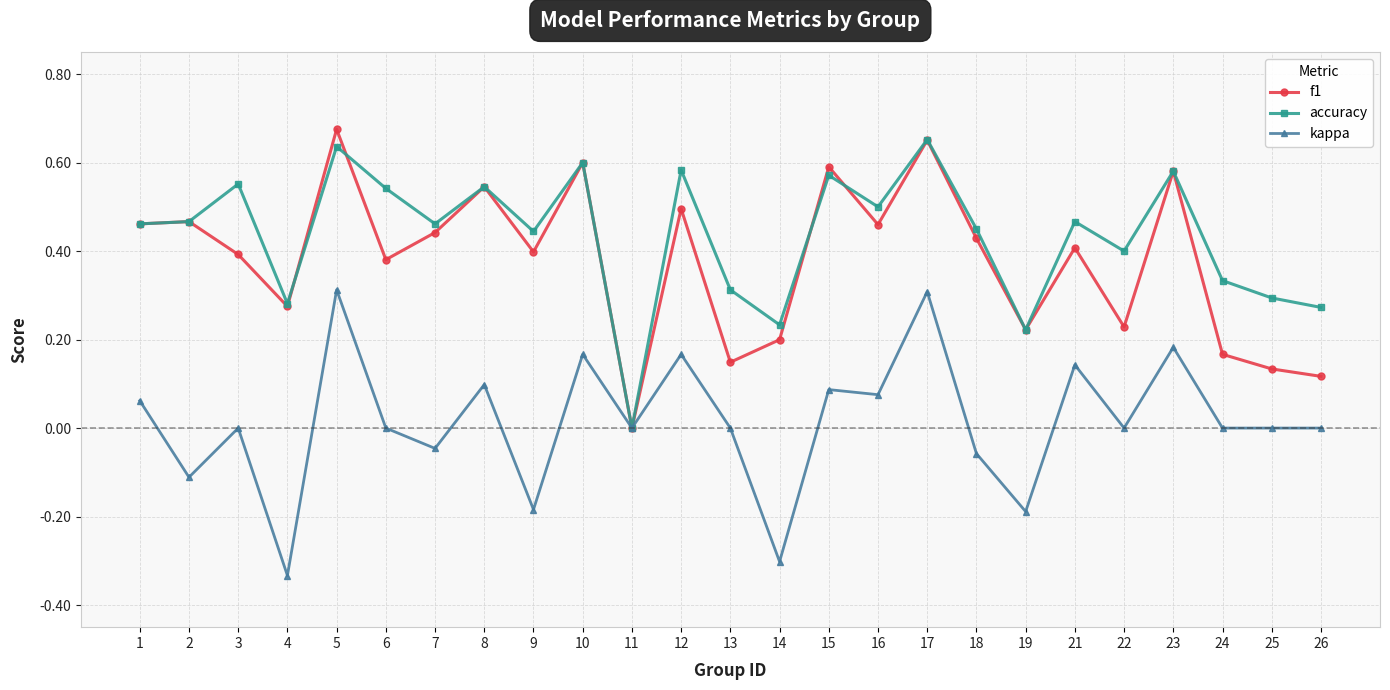

Count the number of data series in this chart.

3